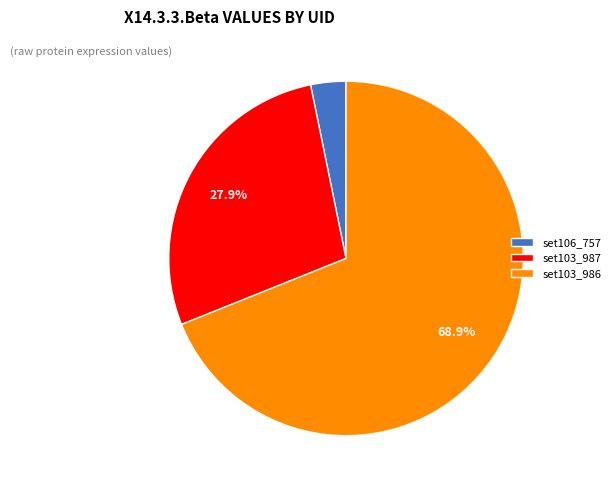

Is it true that set106_757 is 3% of the pie?

True